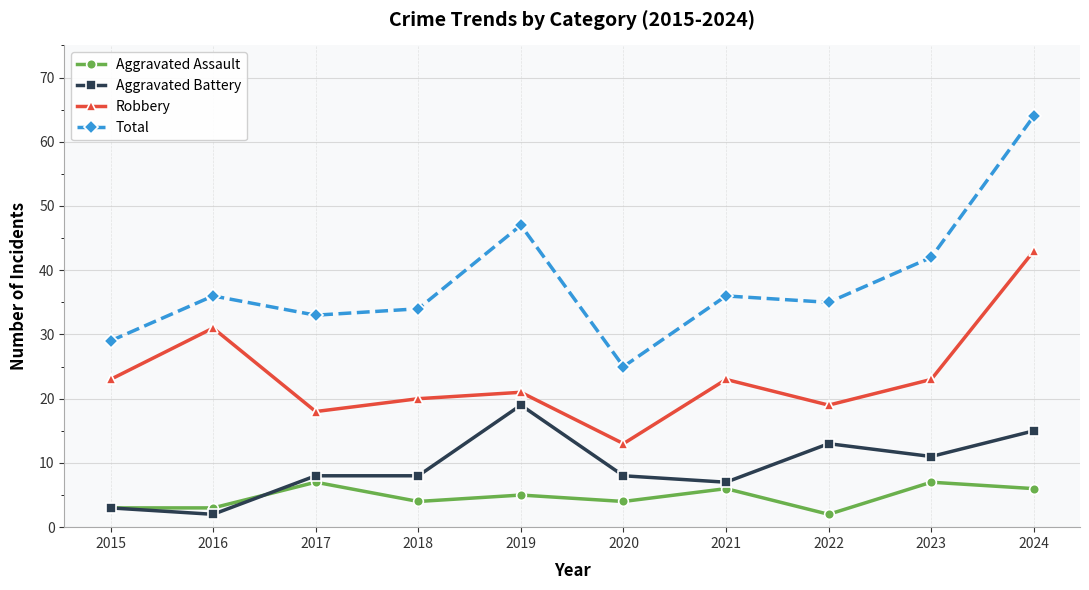

What is the approximate value of Aggravated Assault at 2019?

5